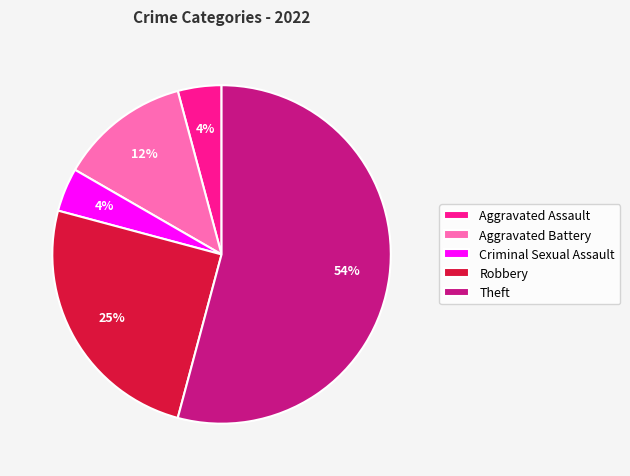

Which category has the biggest portion of the pie?

Theft